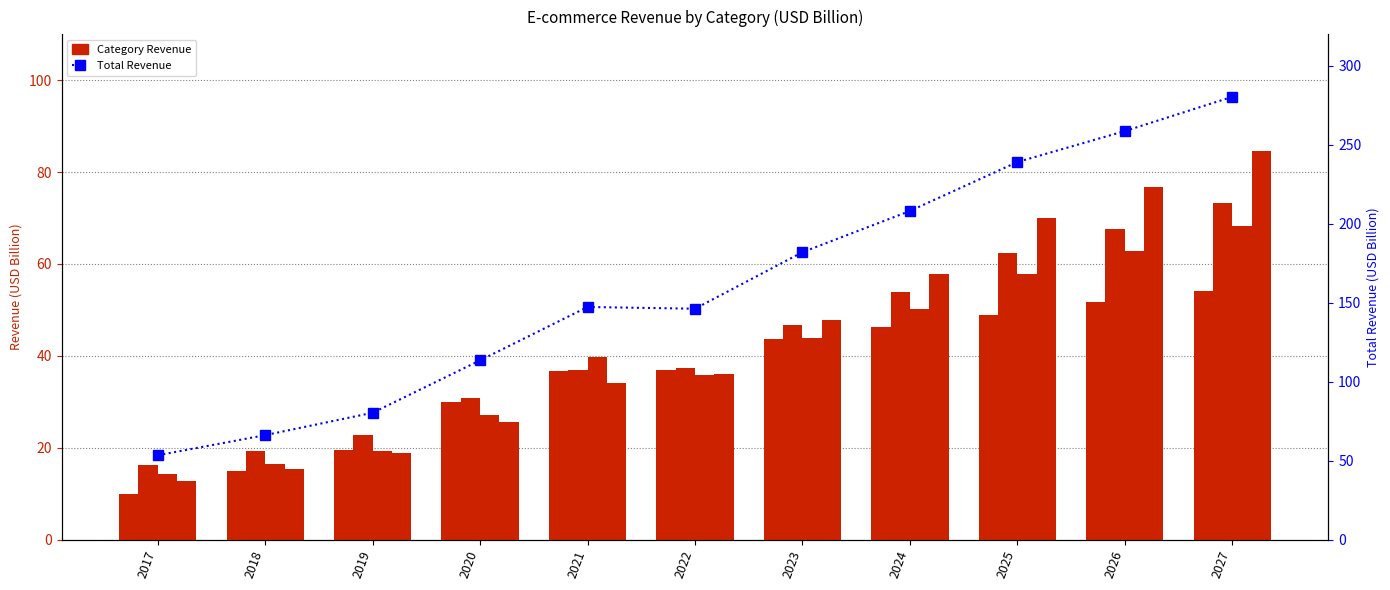

Which has a higher value, 2020 or 2023?

2023